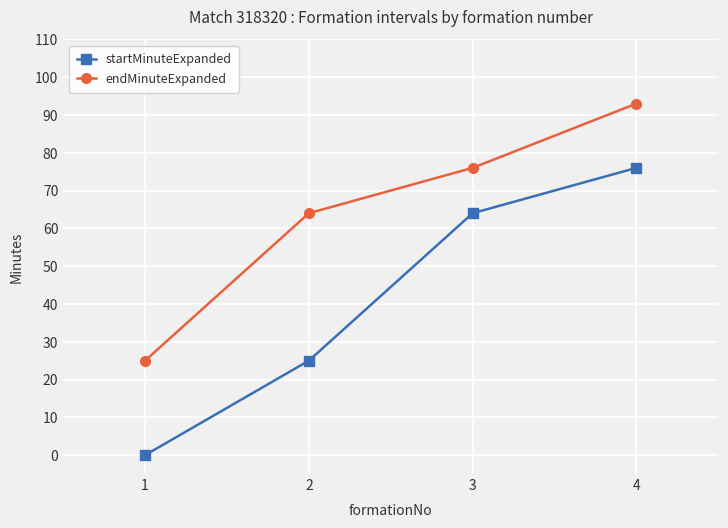

List the series in order of their overall mean, highest first.

endMinuteExpanded, startMinuteExpanded